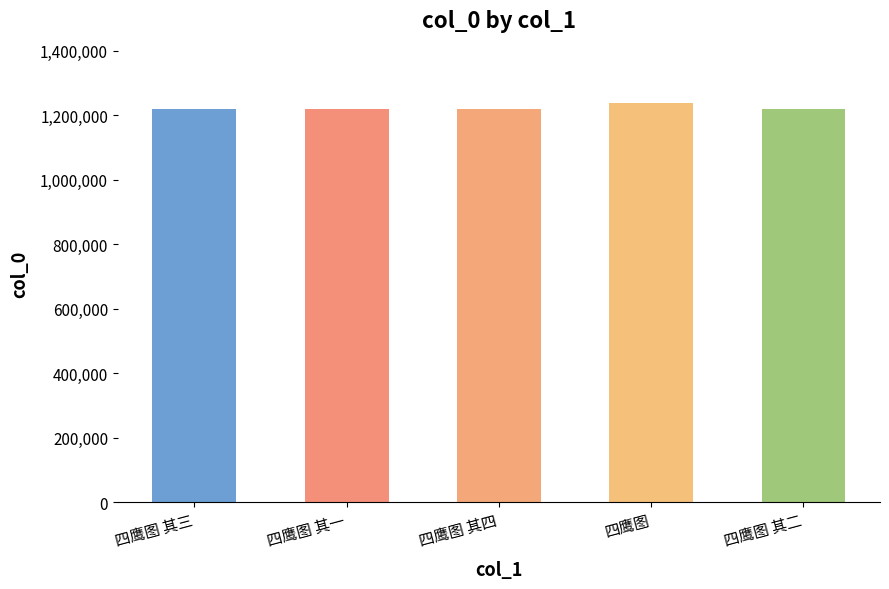

Which category has the highest value across all series?

四鹰图